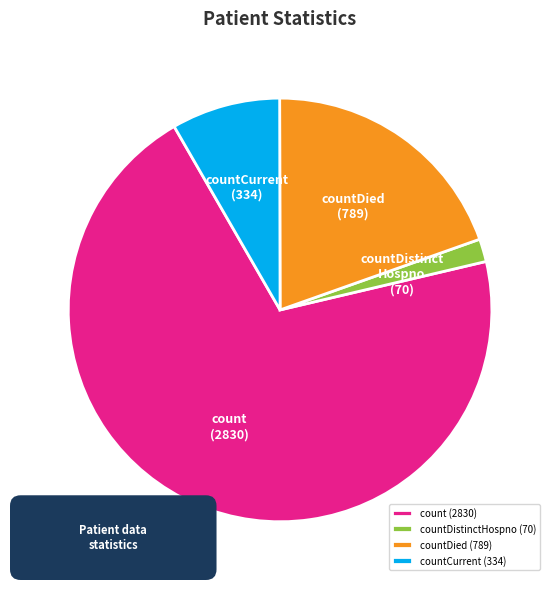

What is the change in value from countDied to countCurrent?

-455